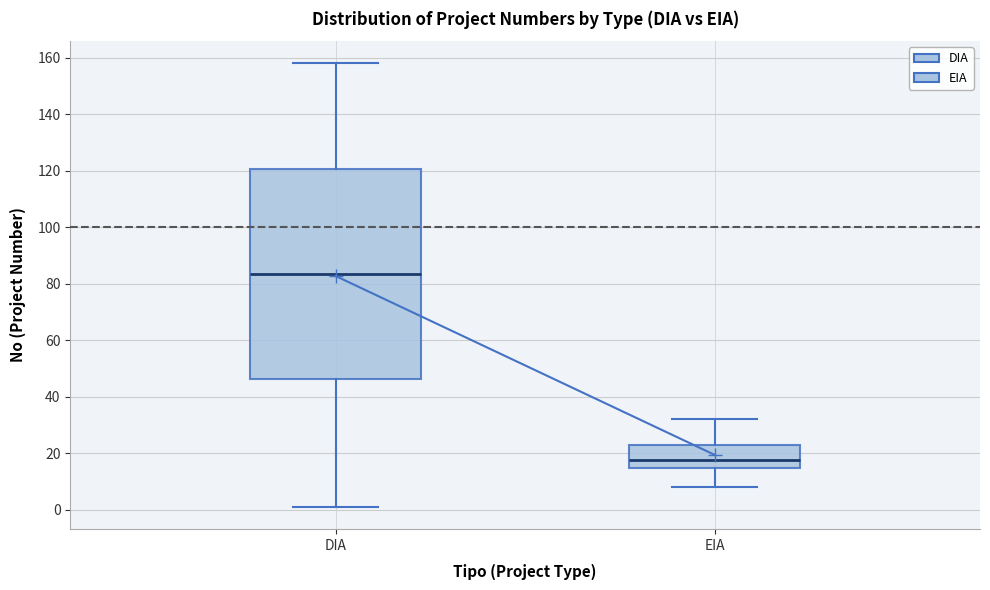

Reading left to right, read every box against the y-axis: the position of its median line, the range the box covers, and the ends of its whiskers. The values are not printed on the chart, so give them approximately, as read against the axis.

DIA: median 84, box 46 to 120, whiskers 2 to 158
EIA: median 18, box 14 to 22, whiskers 8 to 32